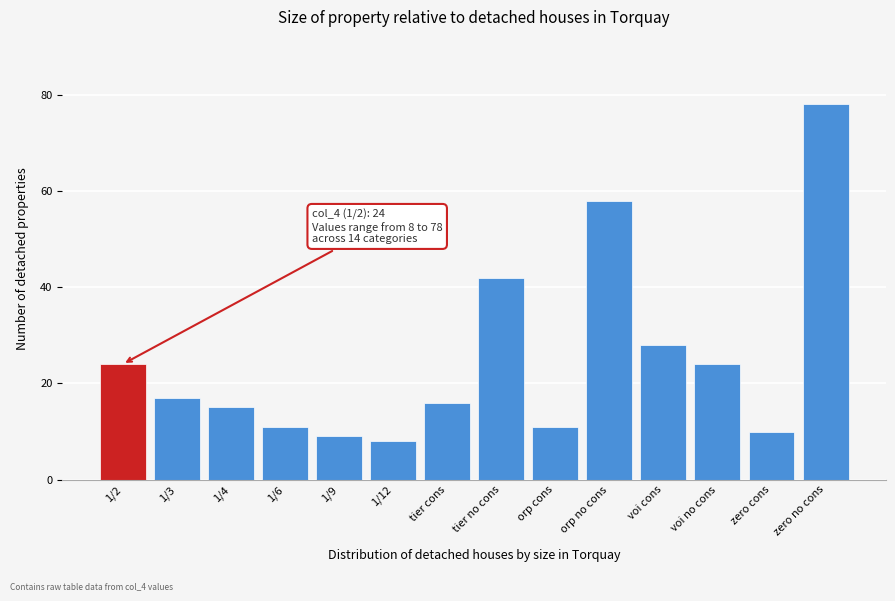

Reading right to left, transcribe all the data shown in this chart.

78	10	24	28	58	11	42	16	8	9	11	15	17	24